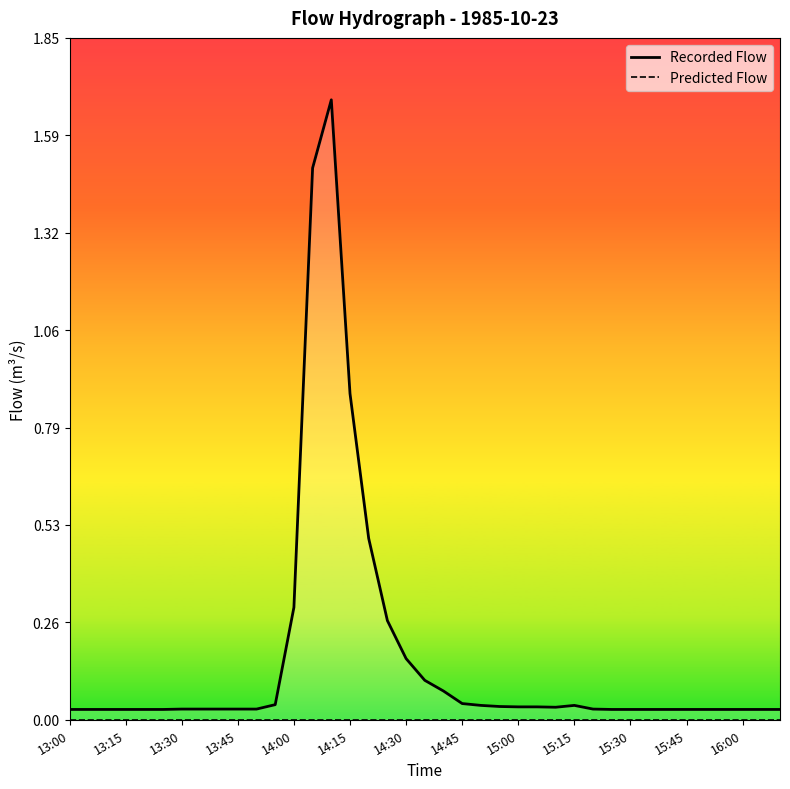

At which label does Recorded Flow reach its minimum?

13:00